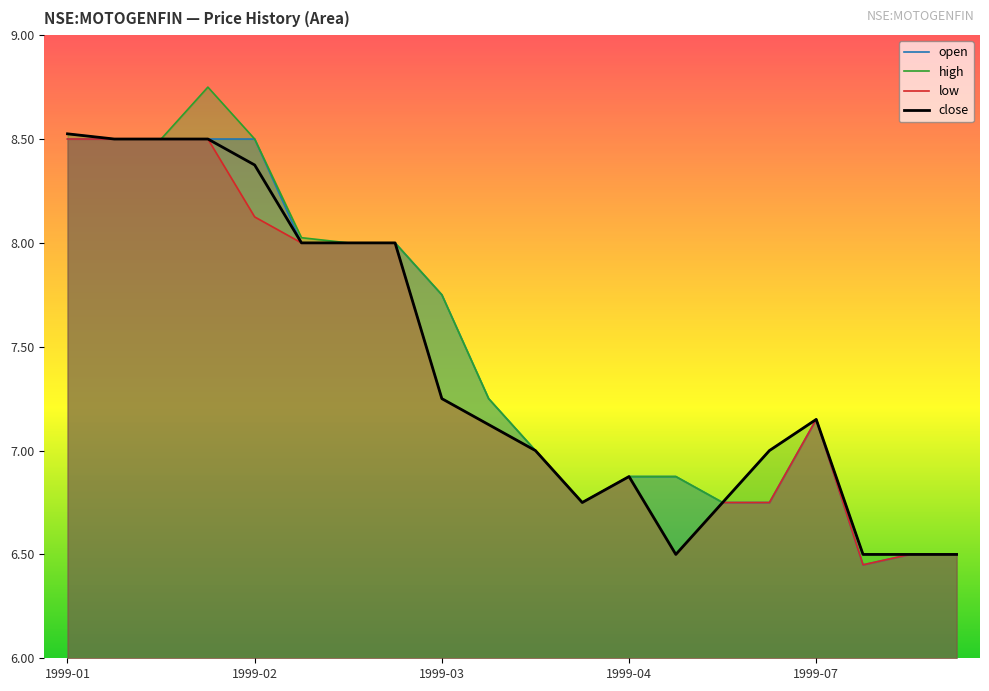

Read the close value at 1999-08-09.

6.5